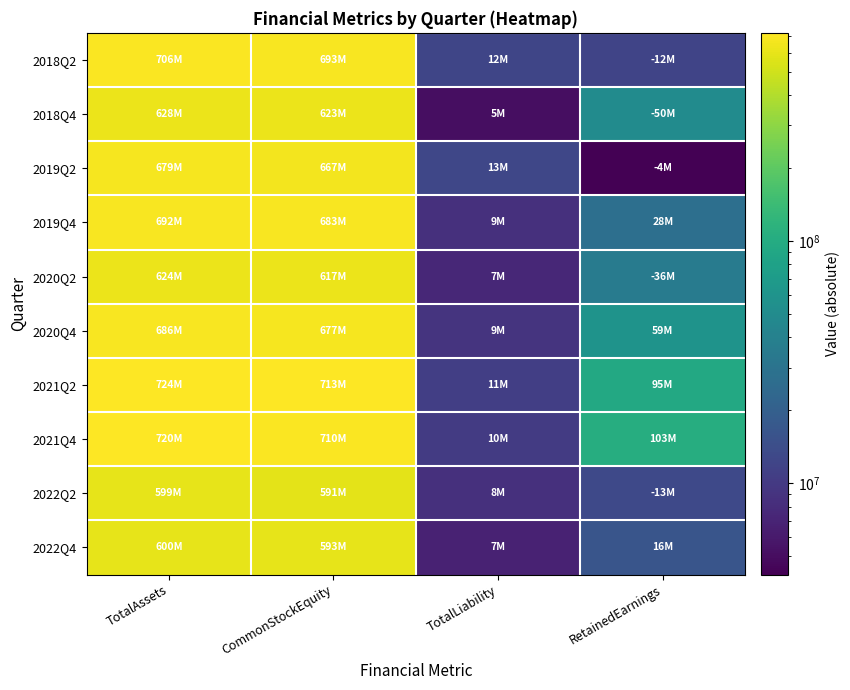

Reading left to right, what are all the values shown in this chart?

2018Q2: TotalAssets=705829822	CommonStockEquity=693436098	TotalLiability=12393724	RetainedEarnings=11950317
2018Q4: TotalAssets=628276244	CommonStockEquity=623234450	TotalLiability=5041794	RetainedEarnings=50087969
2019Q2: TotalAssets=679354079	CommonStockEquity=666811097	TotalLiability=12542982	RetainedEarnings=4193633
2019Q4: TotalAssets=691816474	CommonStockEquity=683247127	TotalLiability=8569347	RetainedEarnings=27580182
2020Q2: TotalAssets=623938379	CommonStockEquity=616549701	TotalLiability=7388678	RetainedEarnings=35562007
2020Q4: TotalAssets=685990719	CommonStockEquity=676948757	TotalLiability=9041962	RetainedEarnings=58624872
2021Q2: TotalAssets=724014295	CommonStockEquity=713022782	TotalLiability=10991513	RetainedEarnings=94698897
2021Q4: TotalAssets=719796936	CommonStockEquity=709509870	TotalLiability=10287066	RetainedEarnings=103284686
2022Q2: TotalAssets=599401727	CommonStockEquity=590913744	TotalLiability=8487983	RetainedEarnings=13193928
2022Q4: TotalAssets=600329224	CommonStockEquity=593471375	TotalLiability=6857849	RetainedEarnings=16459347